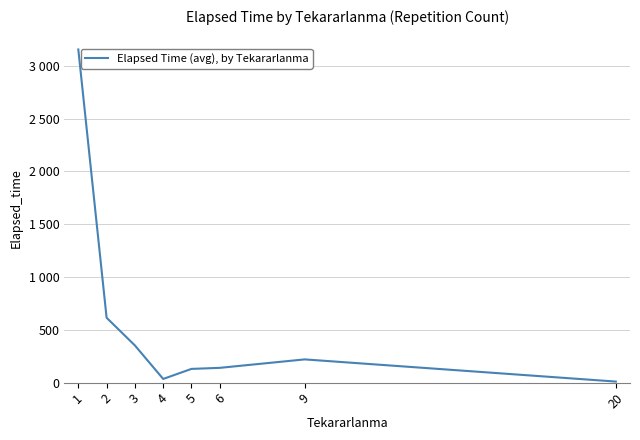

Rank the categories by value from lowest to highest.

20, 4, 5, 6, 9, 3, 2, 1